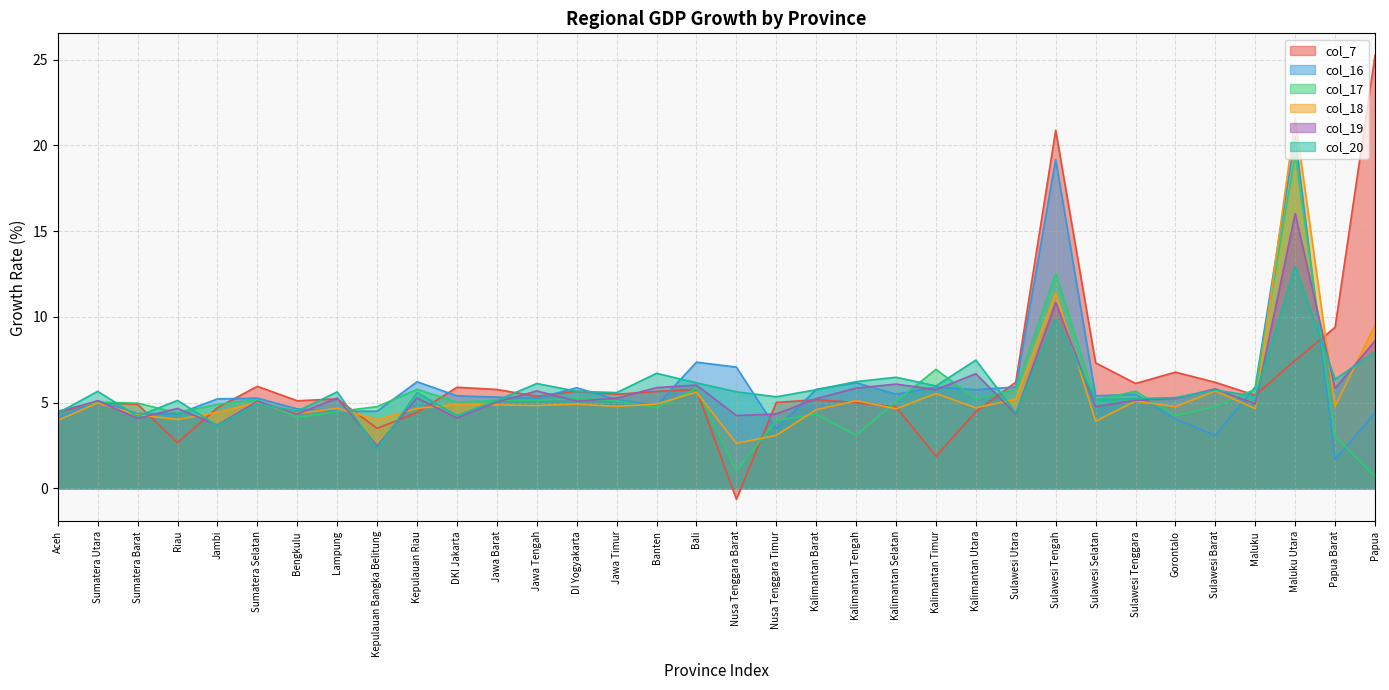

Is the value of col_19 at Sulawesi Selatan greater than the value of col_17 at Sumatera Barat?

No